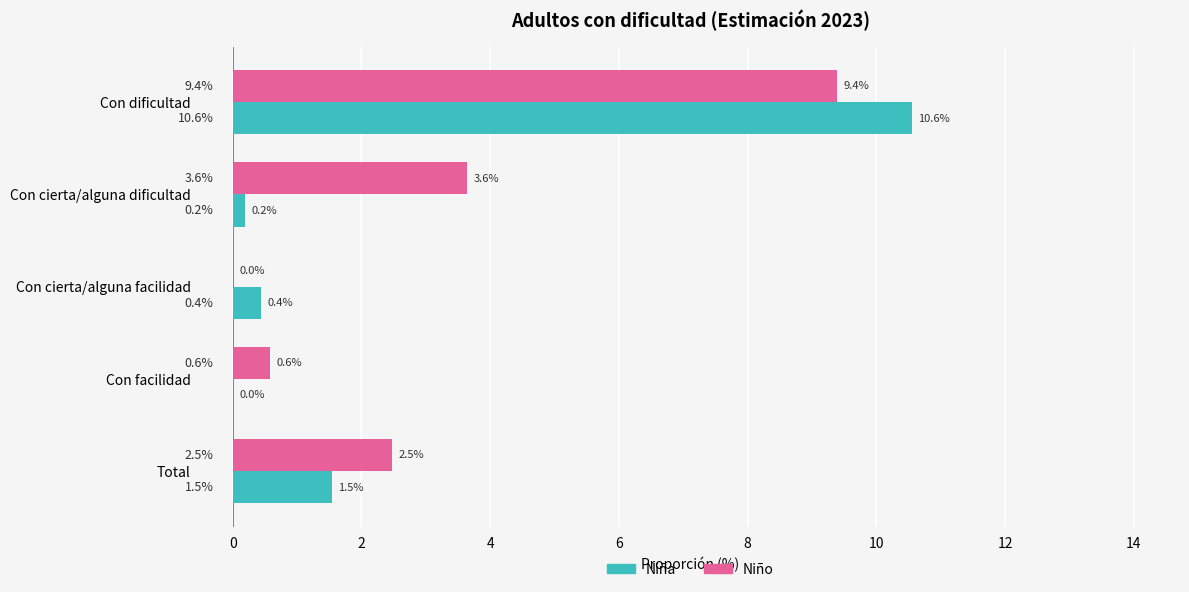

Is it true that Niña equals 2.8 at Con dificultad?

False